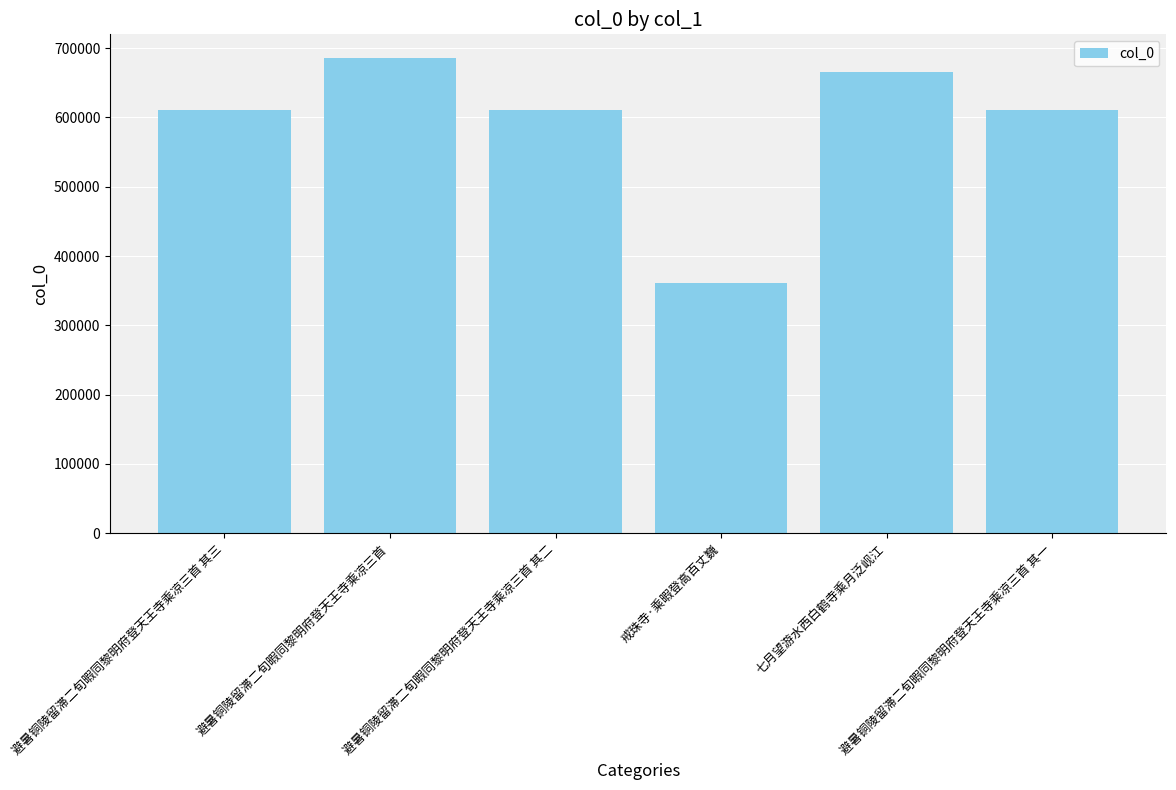

What is the approximate value at 七月望游水西白鹤寺乘月泛岘江, to the nearest 50?

665800